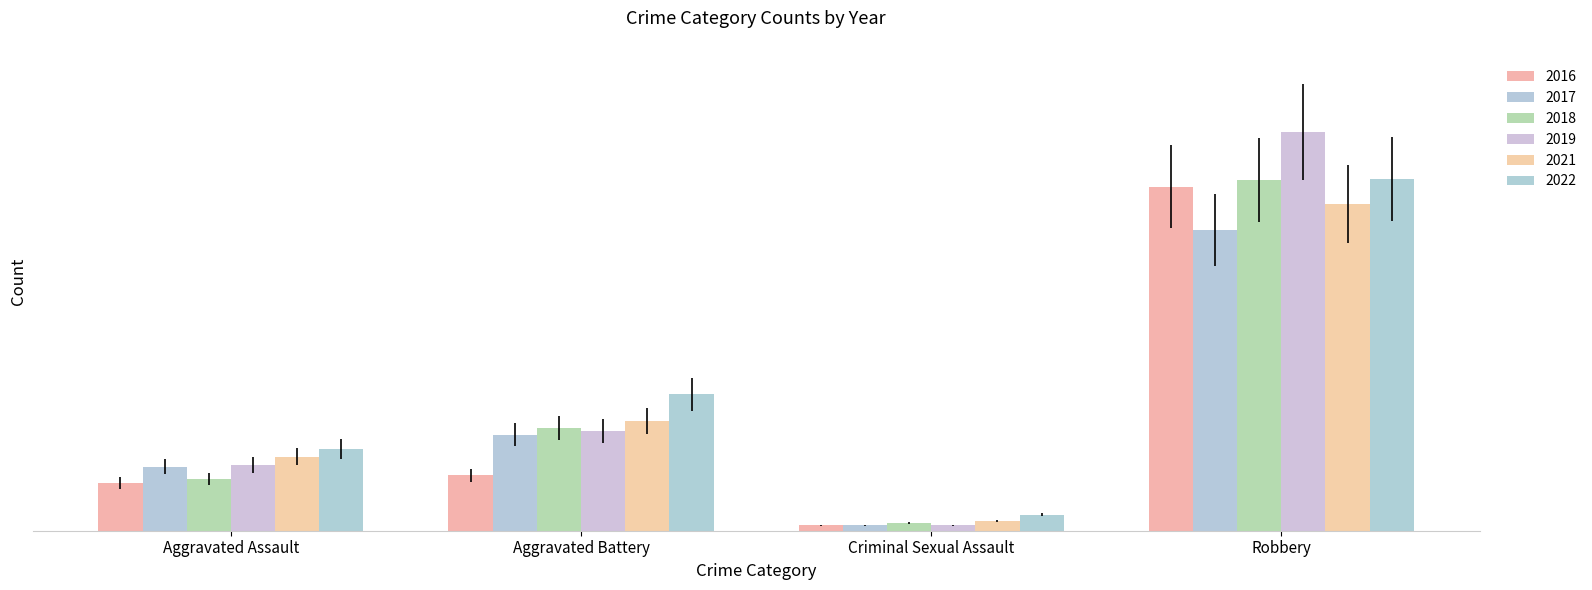

What position from the right is Aggravated Battery?

3